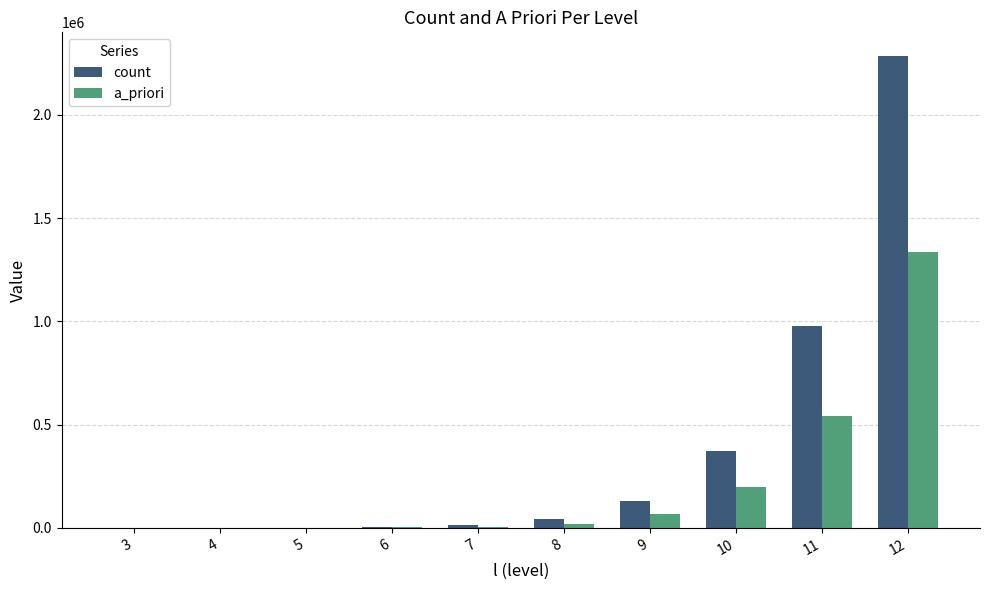

How many series are shown in this chart?

2